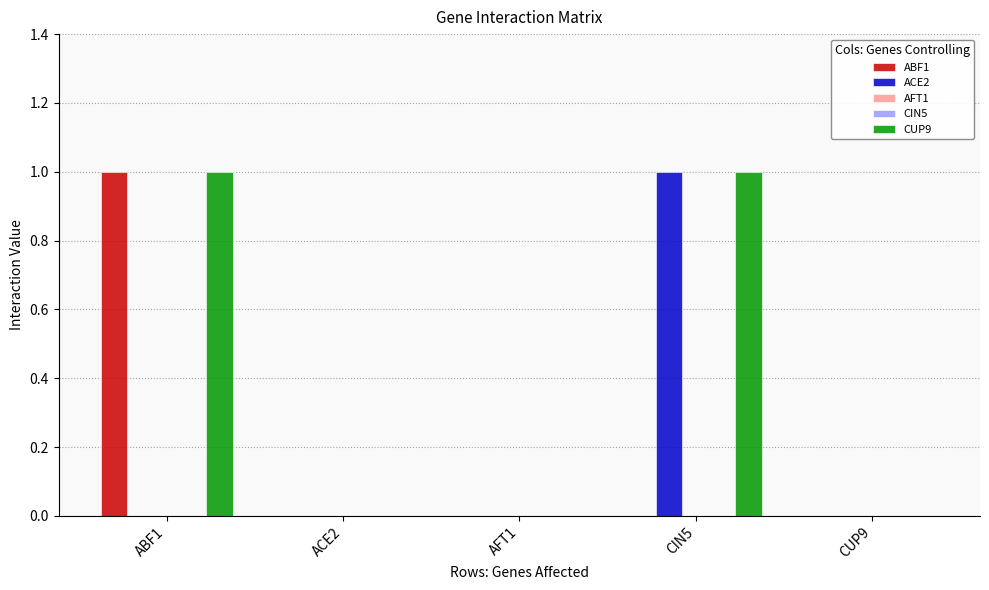

Rank the categories by CUP9 value from lowest to highest.

ACE2, AFT1, CUP9, ABF1, CIN5